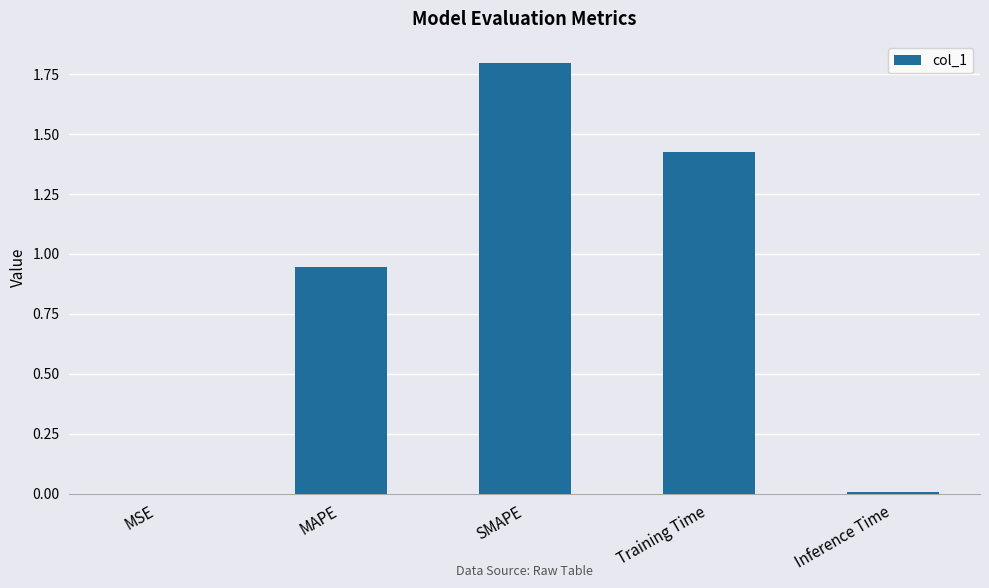

Is it true that the value at MAPE is 1.3?

False